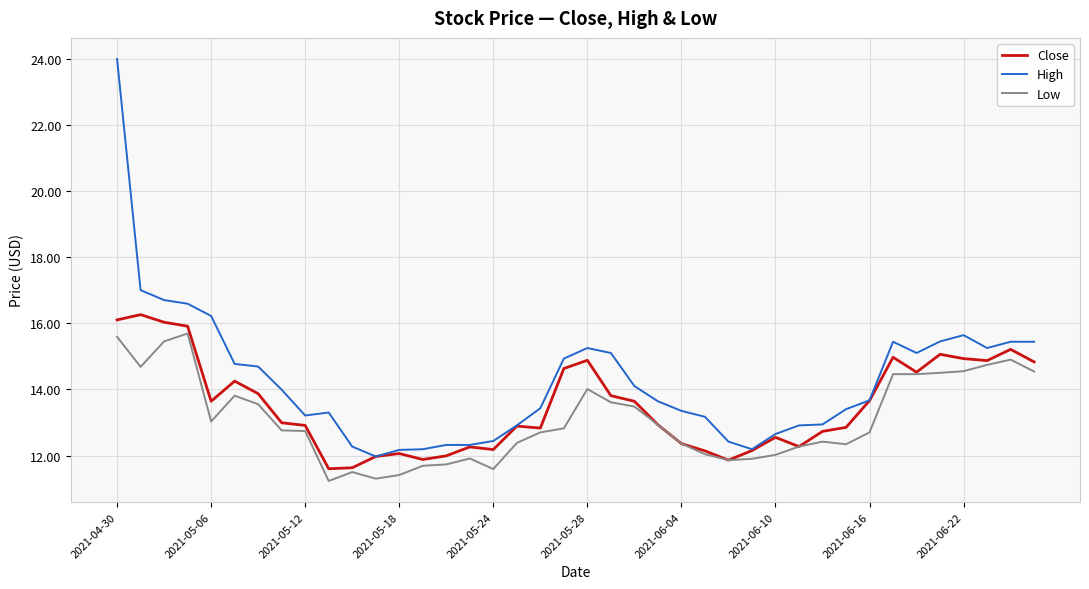

In Close, how many points are higher than both neighbors (excluding endpoints)?

10